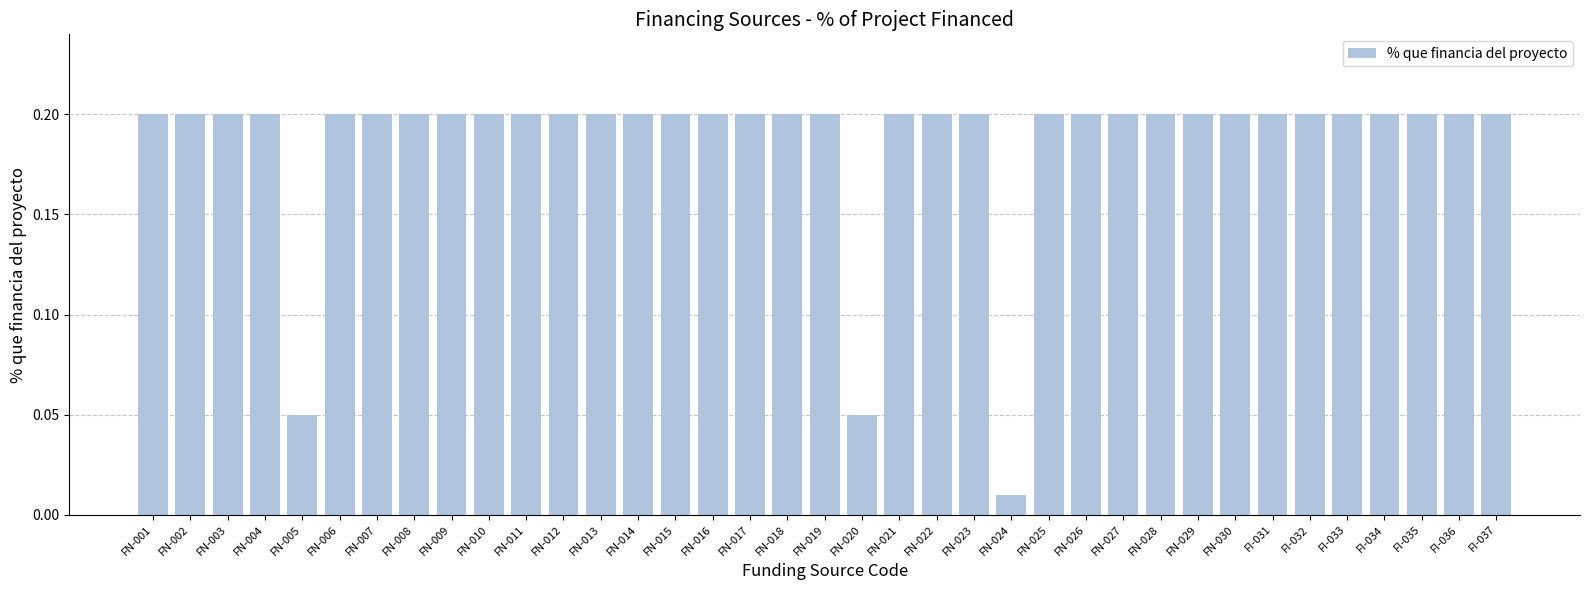

What is the label of the 24th bar from the left?

FN-024